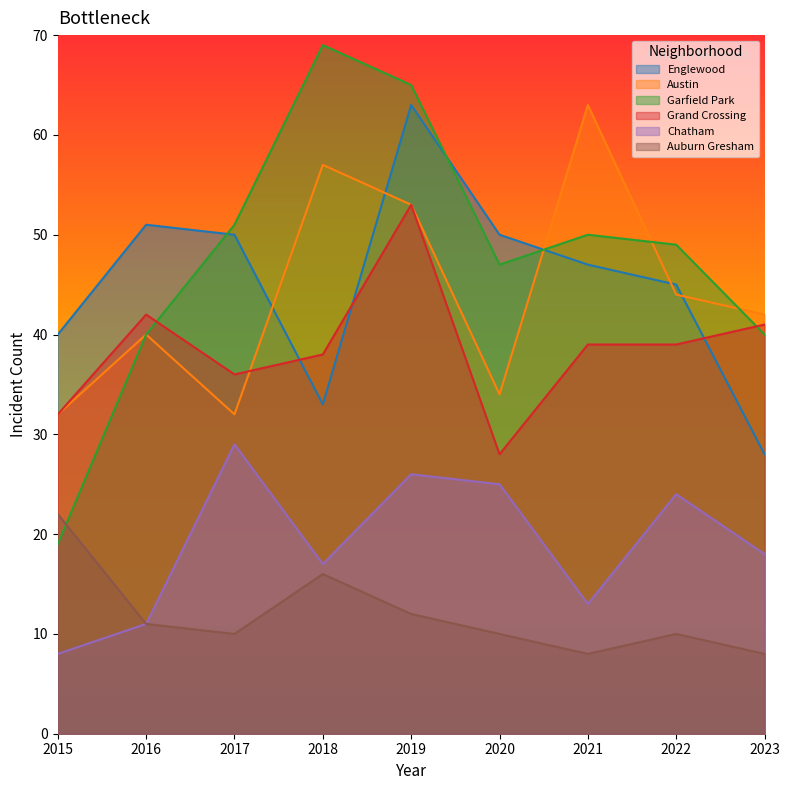

Reading right to left, extract all data points from this chart.

Englewood: 2023=28	2022=45	2021=47	2020=50	2019=63	2018=33	2017=50	2016=51	2015=40
Austin: 2023=42	2022=44	2021=63	2020=34	2019=53	2018=57	2017=32	2016=40	2015=32
Garfield Park: 2023=40	2022=49	2021=50	2020=47	2019=65	2018=69	2017=51	2016=40	2015=19
Grand Crossing: 2023=41	2022=39	2021=39	2020=28	2019=53	2018=38	2017=36	2016=42	2015=32
Chatham: 2023=18	2022=24	2021=13	2020=25	2019=26	2018=17	2017=29	2016=11	2015=8
Auburn Gresham: 2023=8	2022=10	2021=8	2020=10	2019=12	2018=16	2017=10	2016=11	2015=22